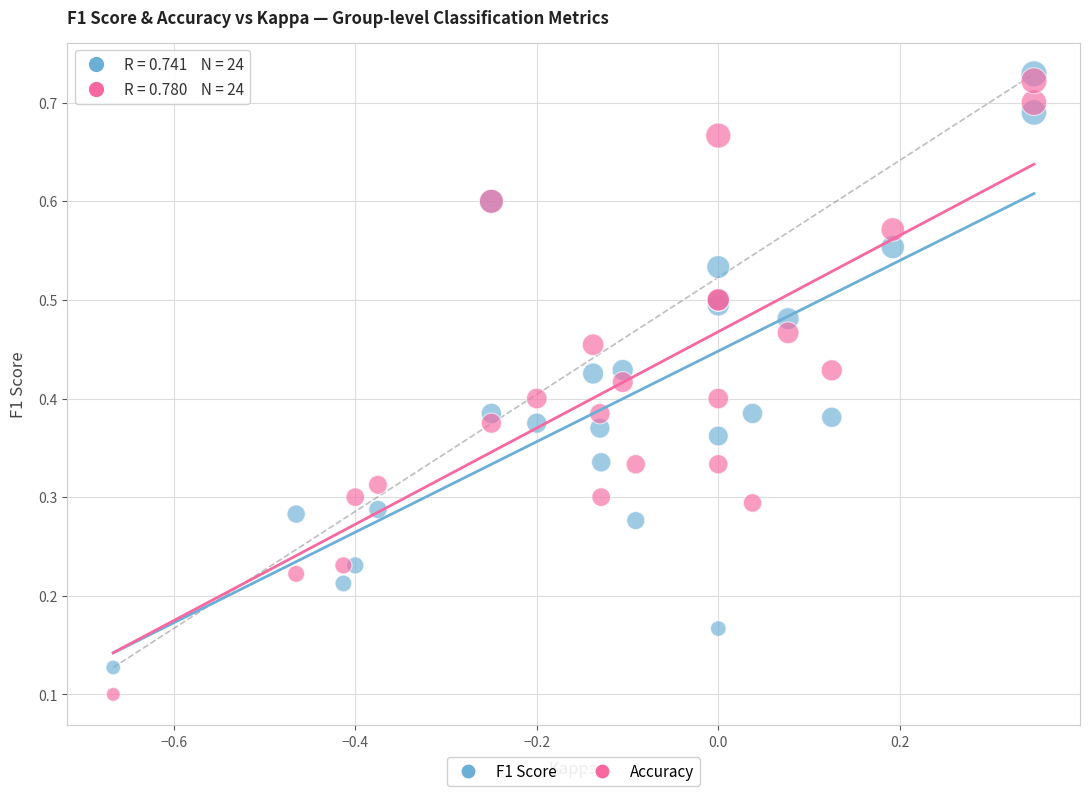

What are all the series names shown in the legend?

F1 Score, Accuracy